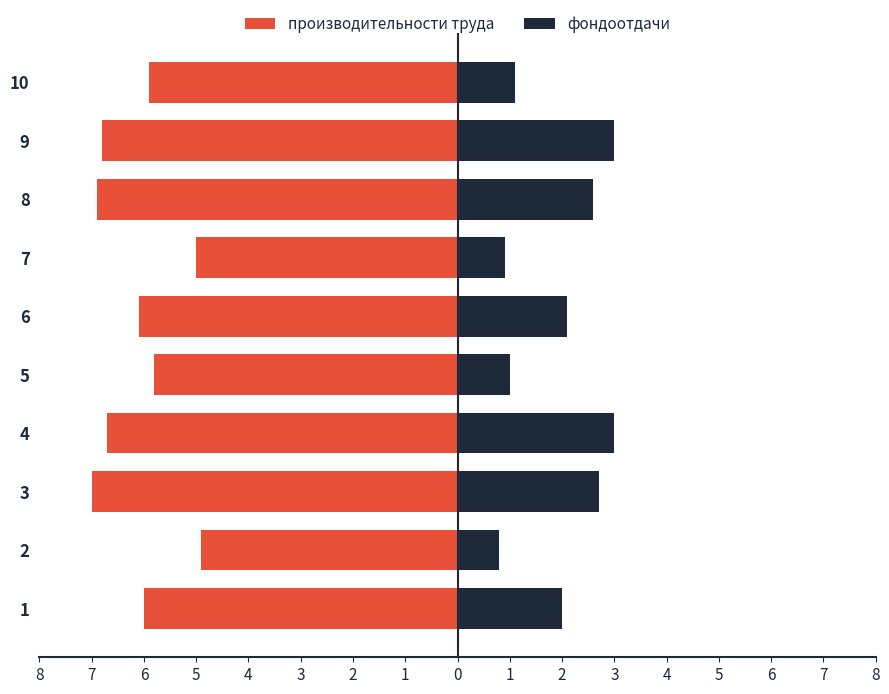

Which series has the widest spread of values?

фондоотдачи